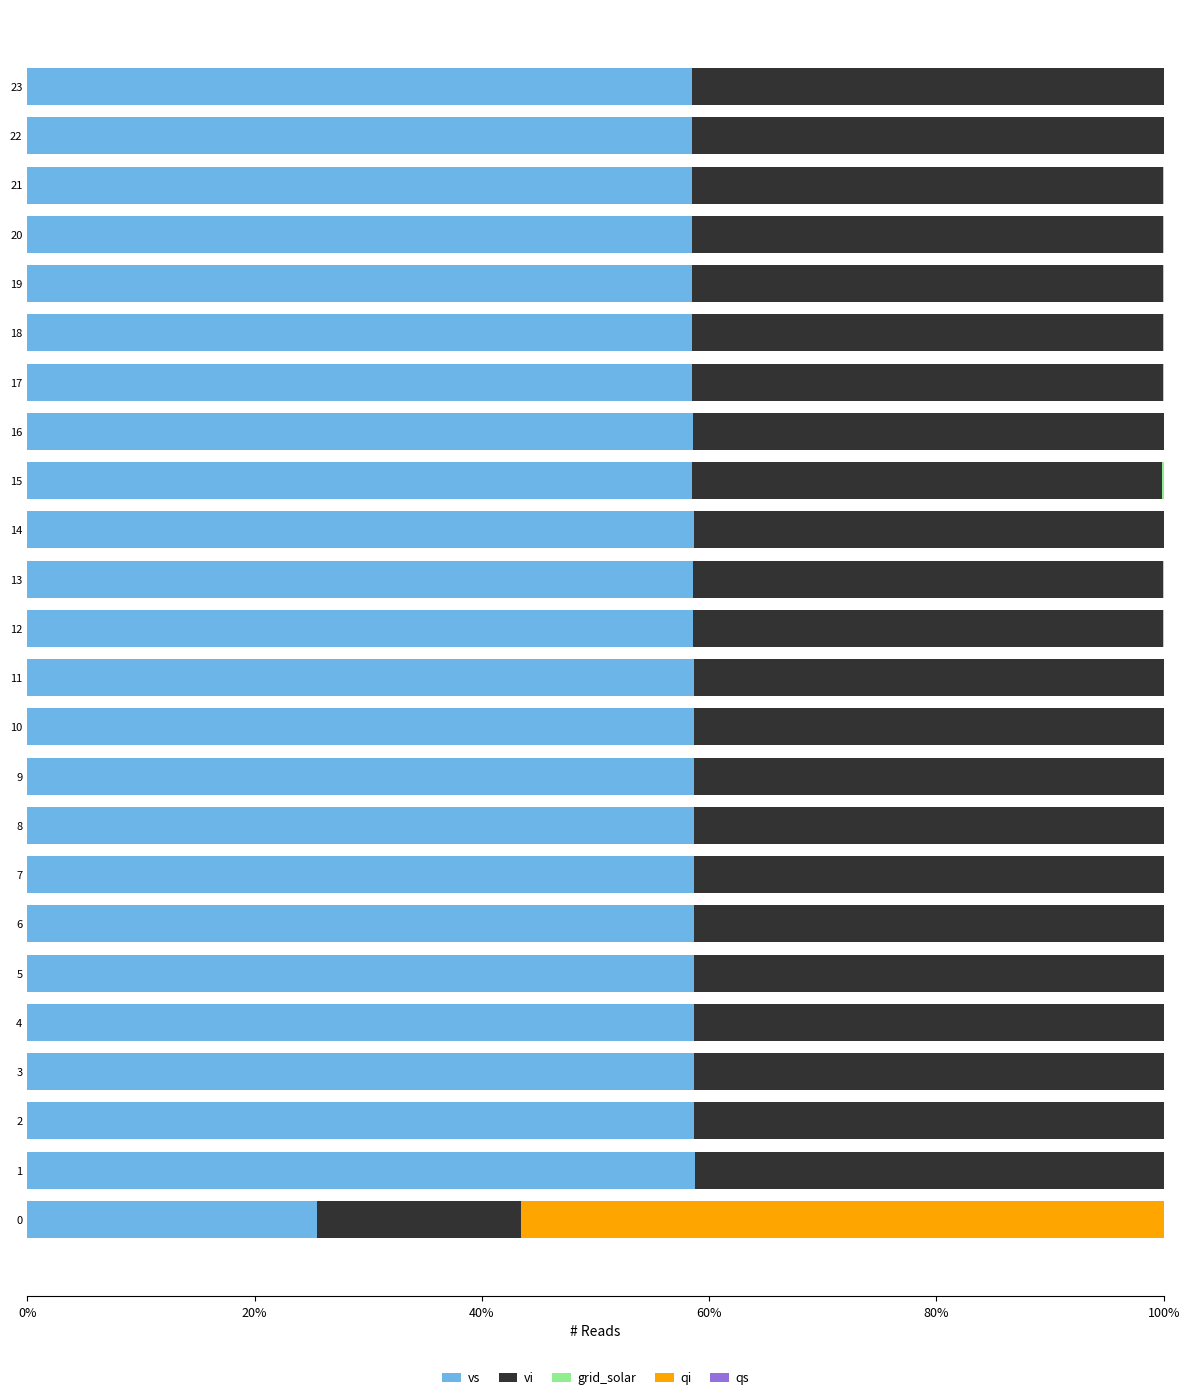

The vs series shows 82.6 at 22. True or false?

False